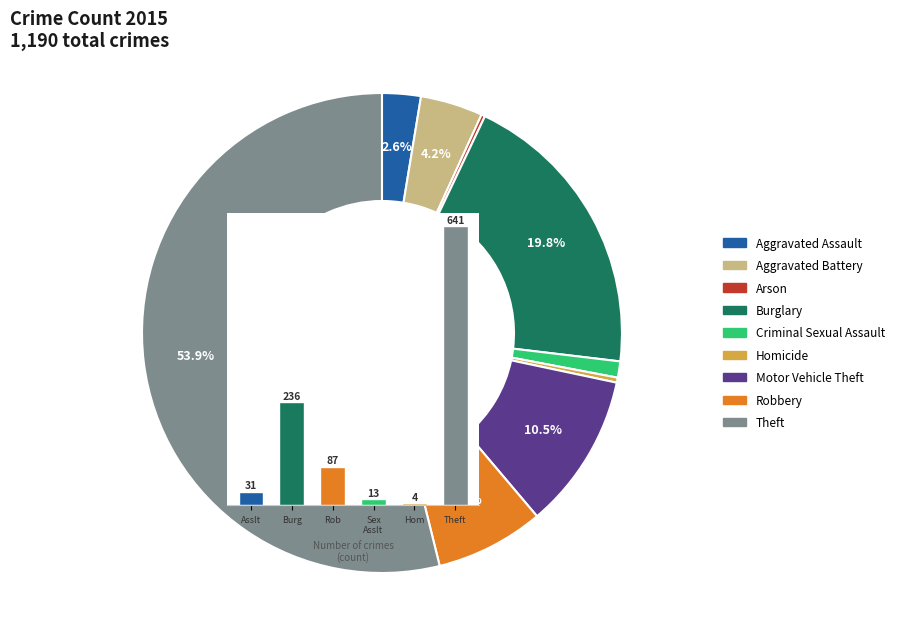

Which category has the biggest portion of the pie?

Theft